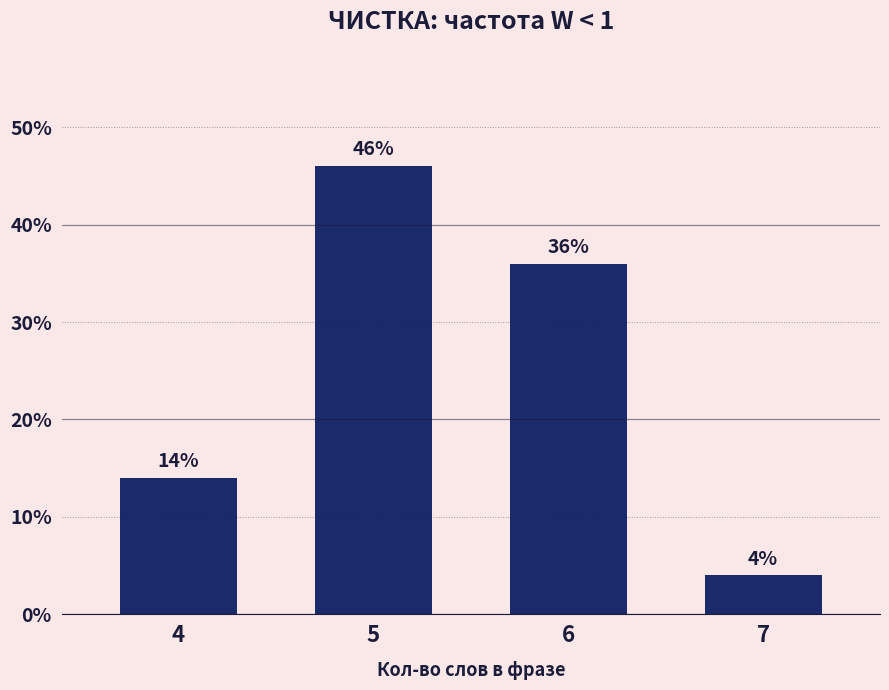

Where does the data first go above 36?

5